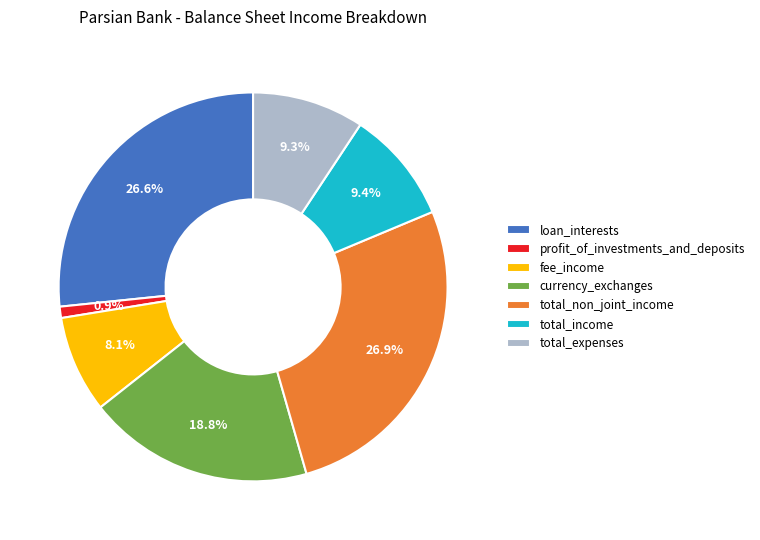

What is the smallest slice in the pie chart?

profit_of_investments_and_deposits